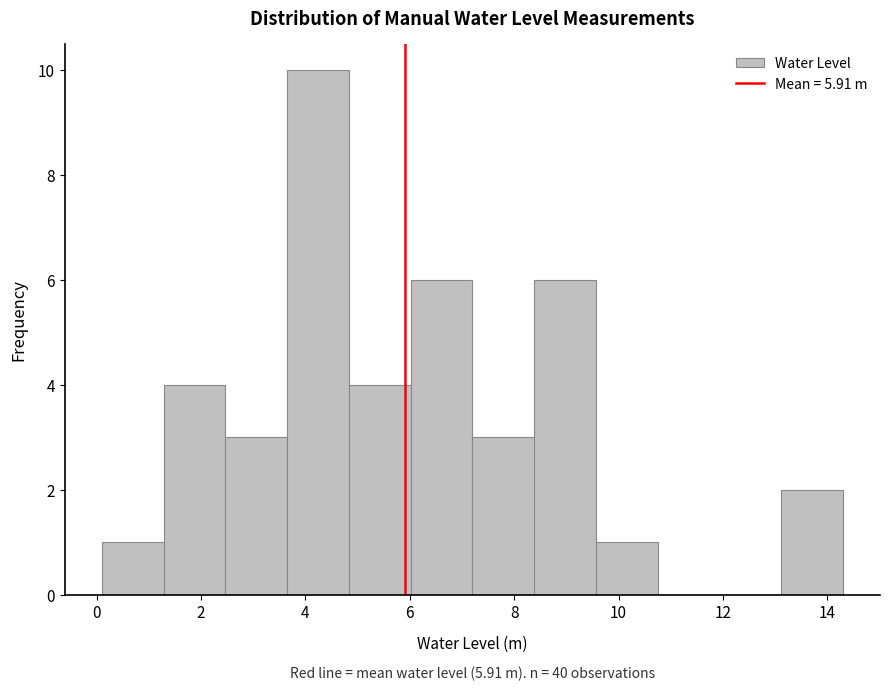

Over which range of the x-axis is the bar tallest?

3.6 to 4.8